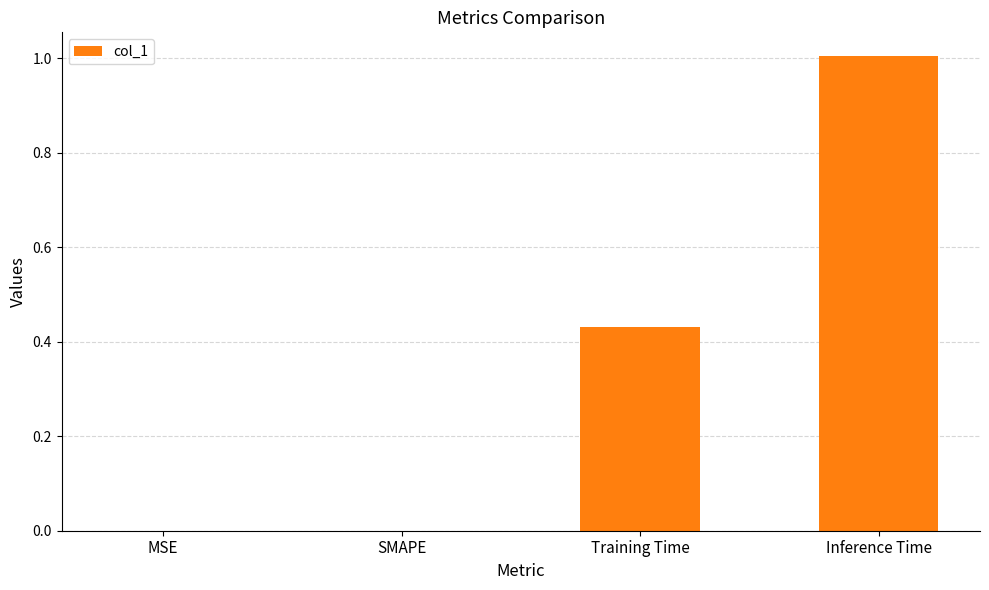

Count the number of data series in this chart.

1